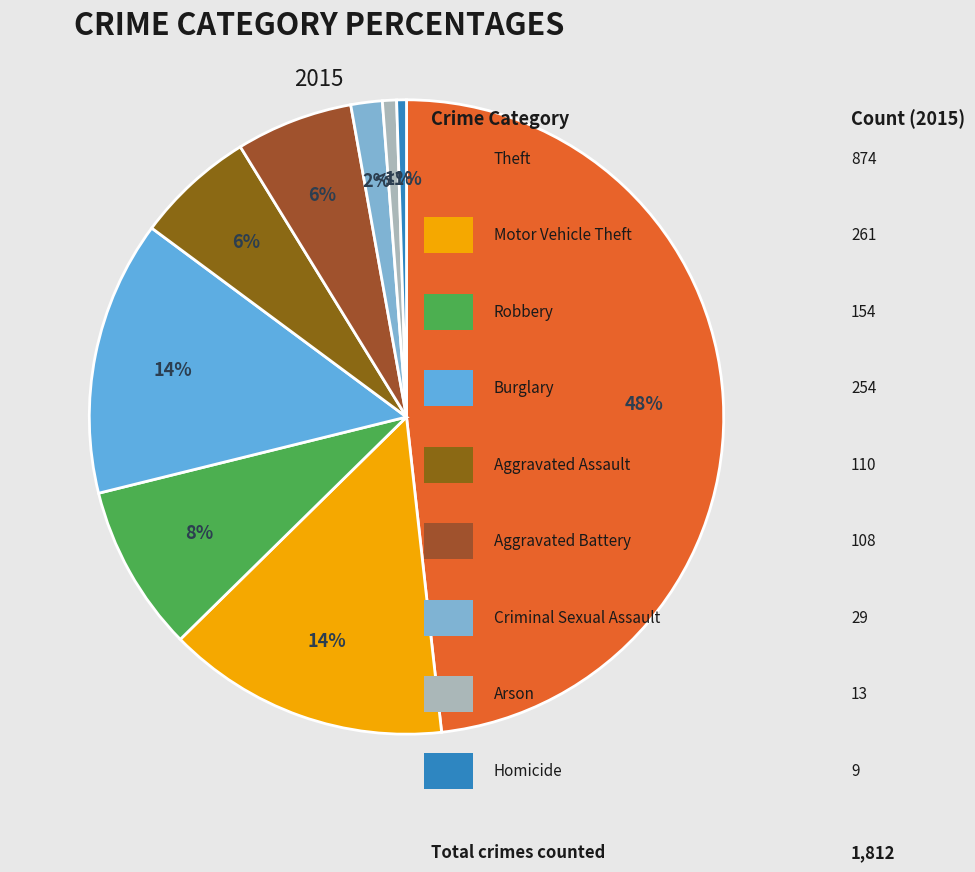

What is the smallest slice in the pie chart?

Homicide